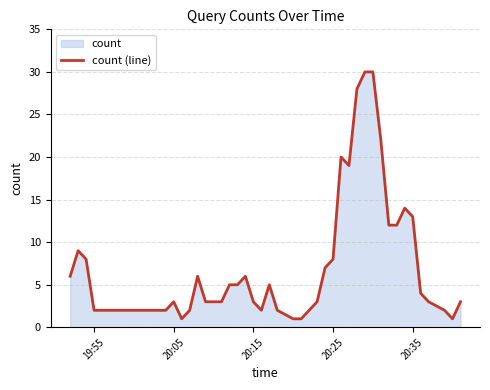

What is the greatest value displayed?

30